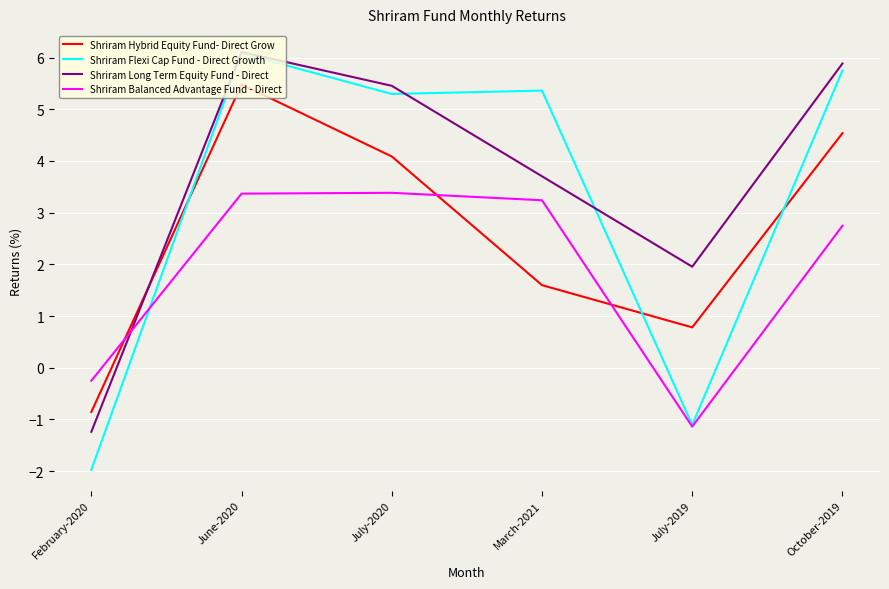

What are all the series names shown in the legend?

Shriram Hybrid Equity Fund- Direct Grow, Shriram Flexi Cap Fund - Direct Growth, Shriram Long Term Equity Fund - Direct, Shriram Balanced Advantage Fund - Direct